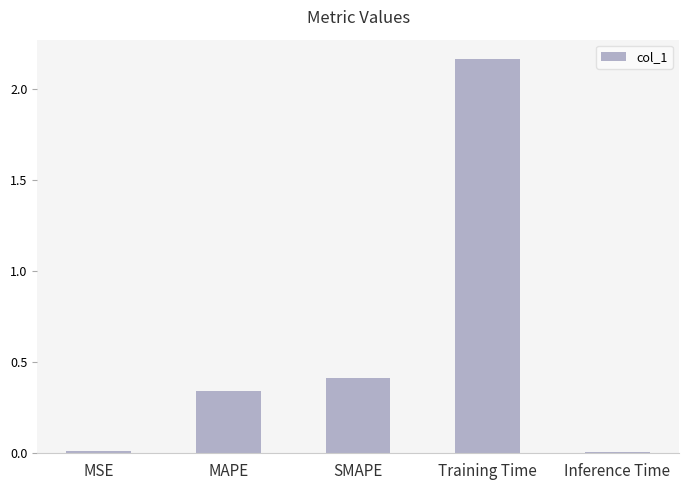

What value does the data have at SMAPE?

0.4